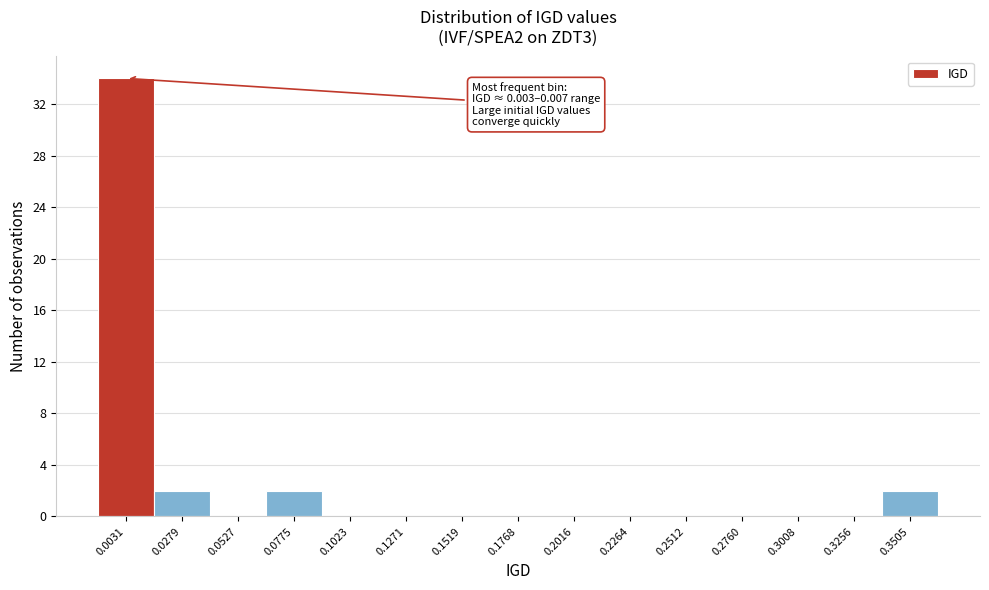

Reading left to right, what are all the values shown in this chart?

0.0031=34	0.0279=2	0.0527=0	0.0775=2	0.1023=0	0.1271=0	0.1519=0	0.1768=0	0.2016=0	0.2264=0	0.2512=0	0.2760=0	0.3008=0	0.3256=0	0.3505=2